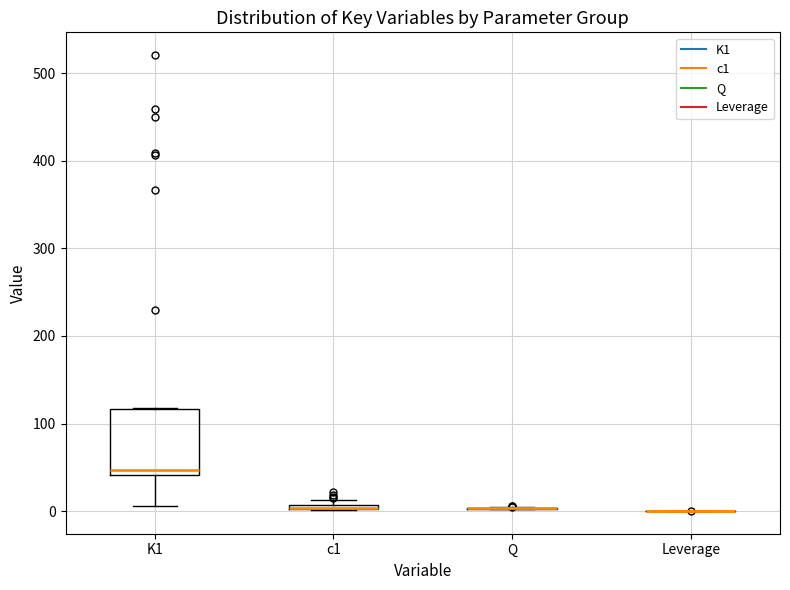

Comparing the boxes themselves (not the whiskers), which one is the tallest?

K1